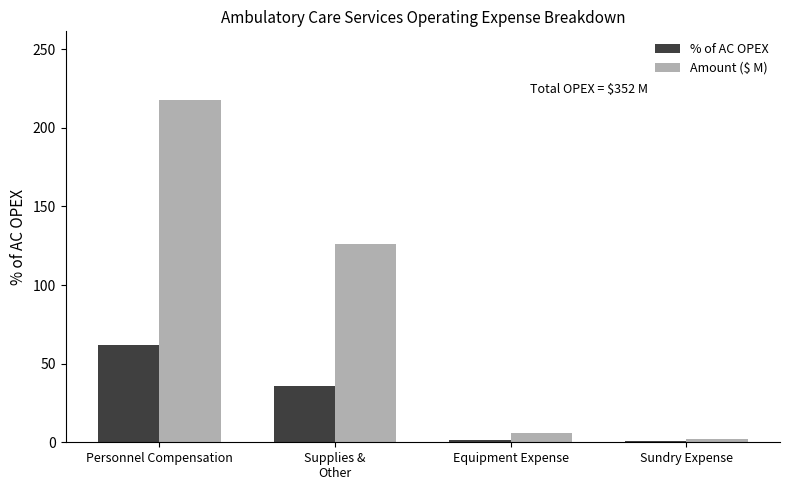

What value does the % of AC OPEX series have at Personnel Compensation?

61.9